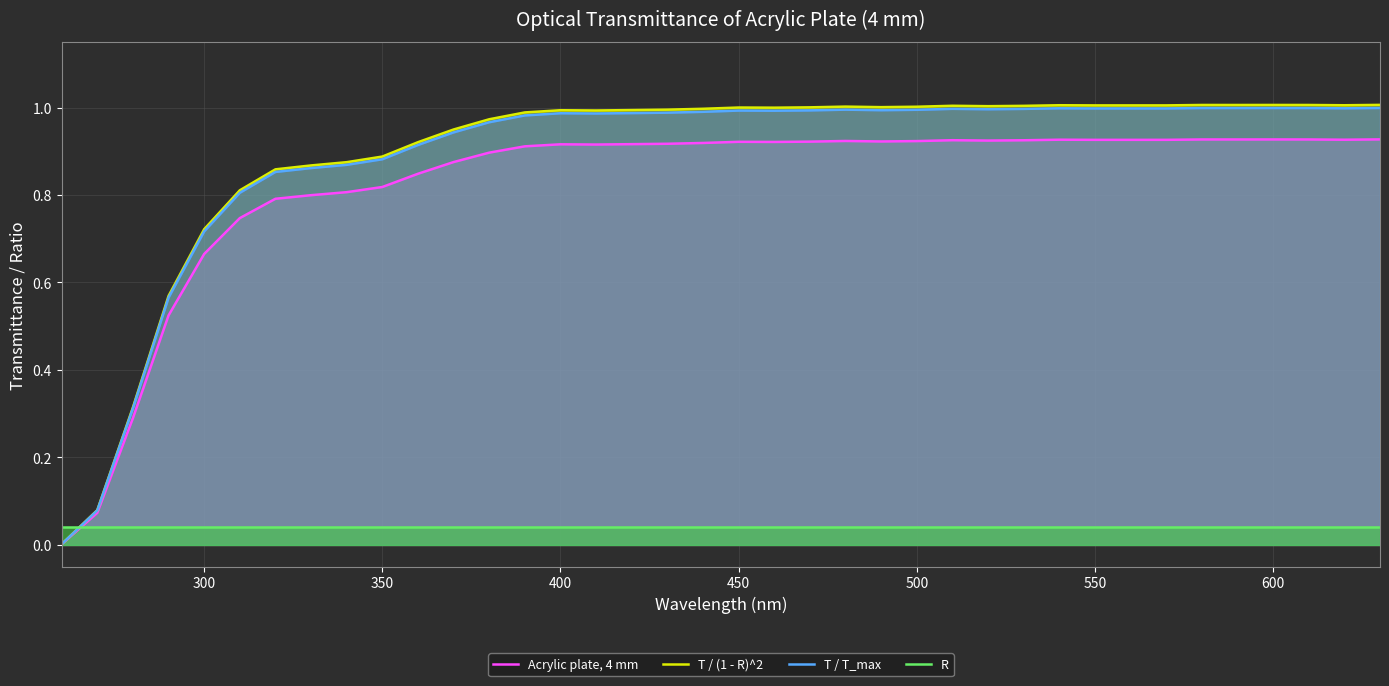

The value of T / T_max at 25 is 1.7. True or false?

False